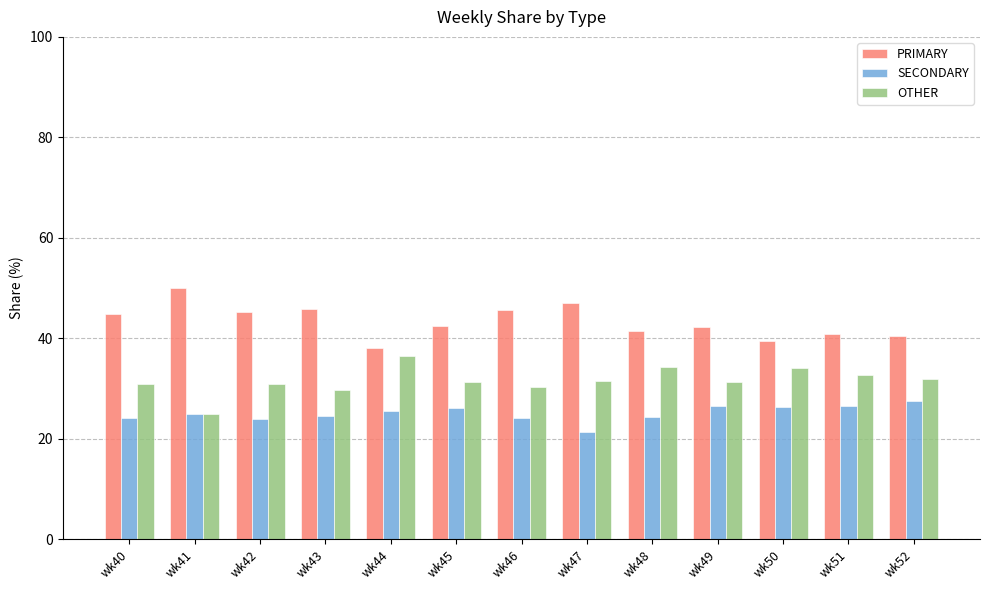

The value of OTHER at wk43 is 29.7. True or false?

True